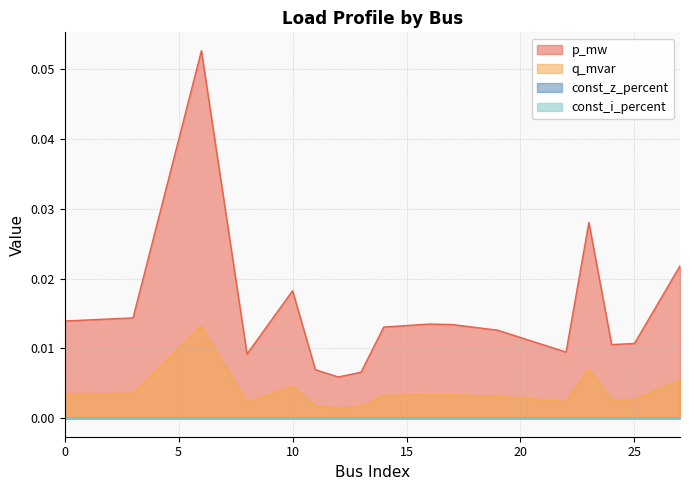

Rank the categories by p_mw value from lowest to highest.

12, 13, 11, 8, 22, 24, 25, 19, 14, 17, 16, 0, 3, 10, 27, 23, 6